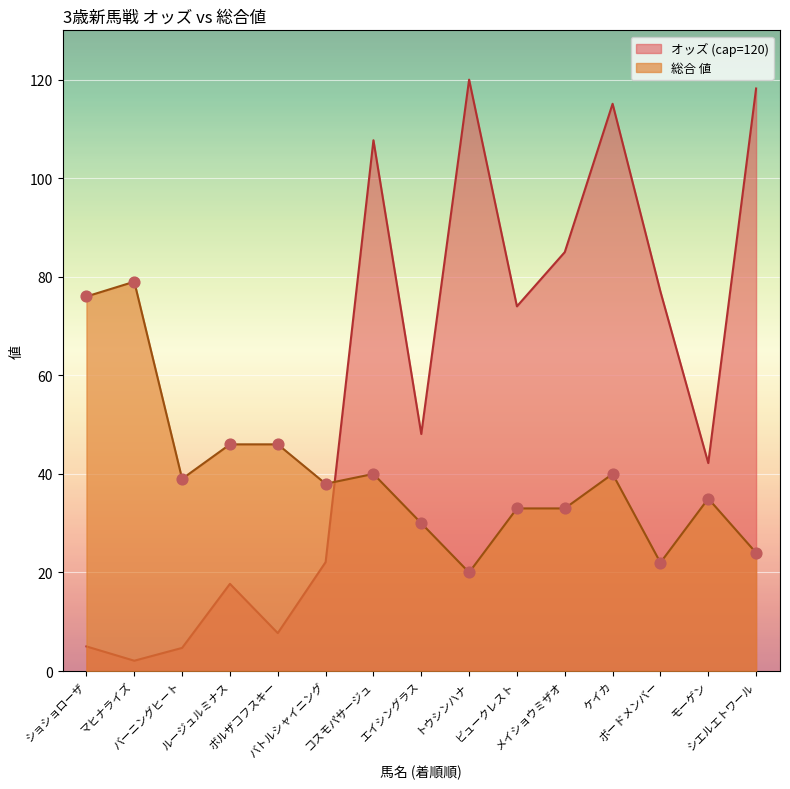

What is the ratio of the value at ボードメンバー to the value at ビュークレスト?

0.7